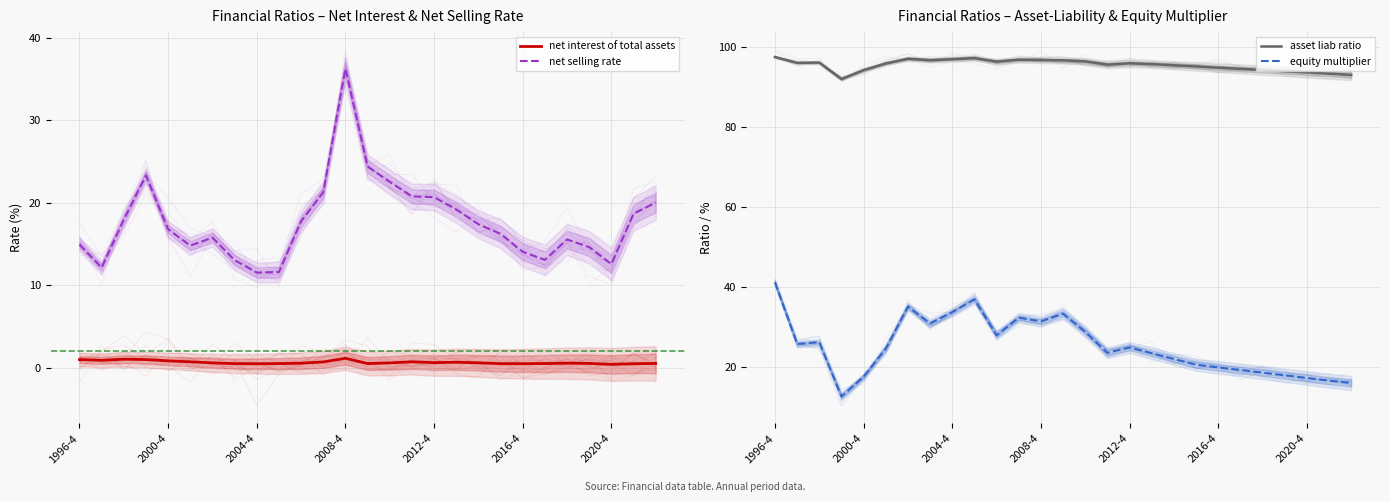

What is the value of the net selling rate point at the 25th from the left?

12.6